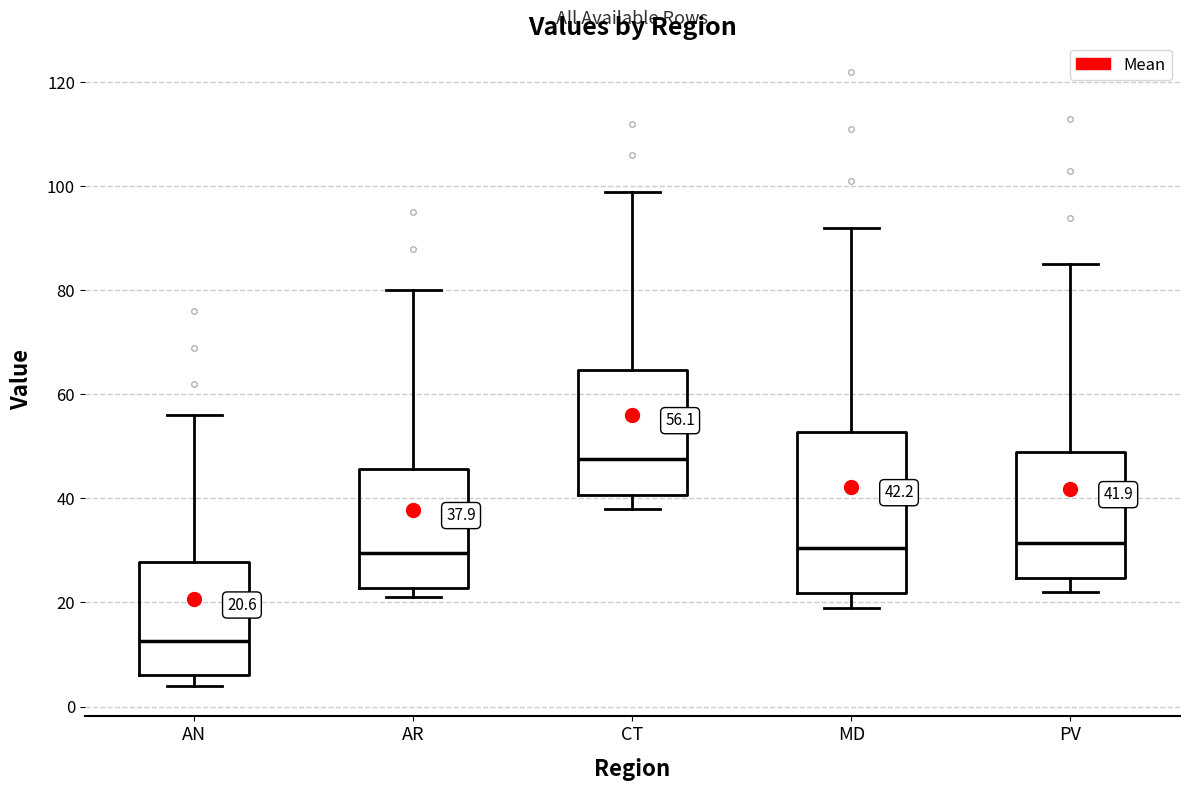

Which box is the tallest, from its lower edge to its upper edge?

MD